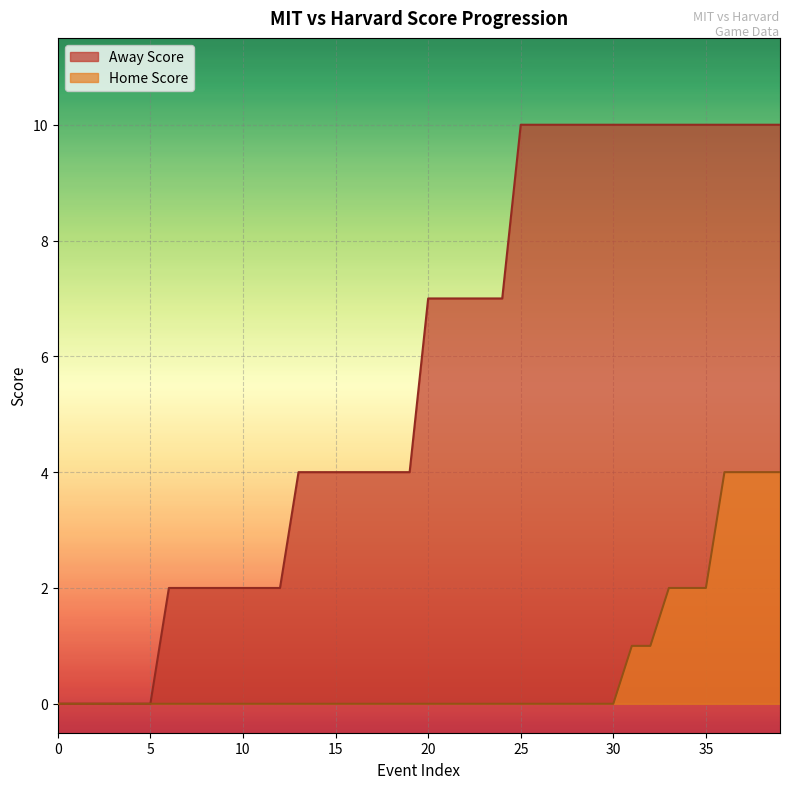

Which series changed the most between 5 and 25?

Away Score